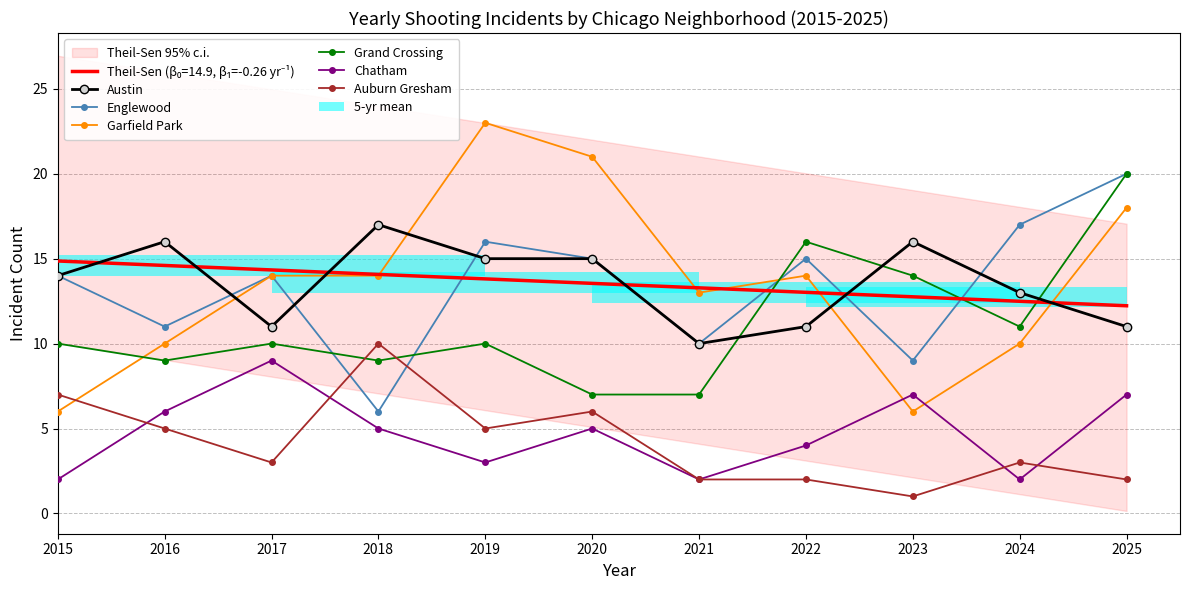

How many bars are there in total?

66